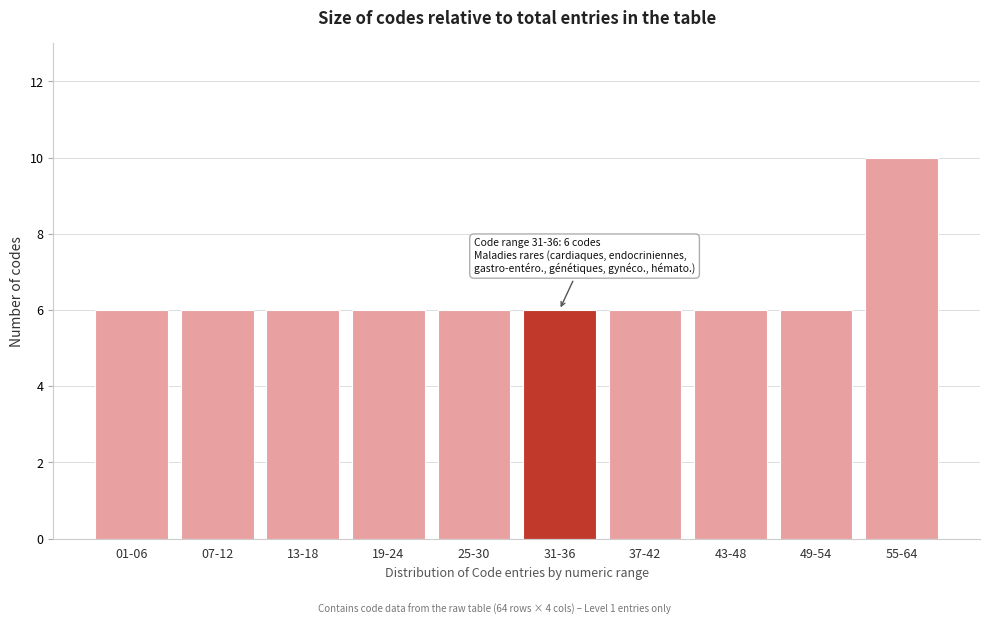

Reading right to left, what are all the values shown in this chart?

10	6	6	6	6	6	6	6	6	6